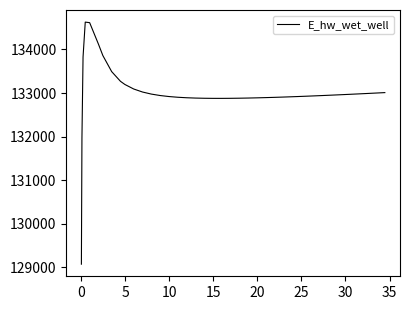

How many lines are shown in the chart?

1